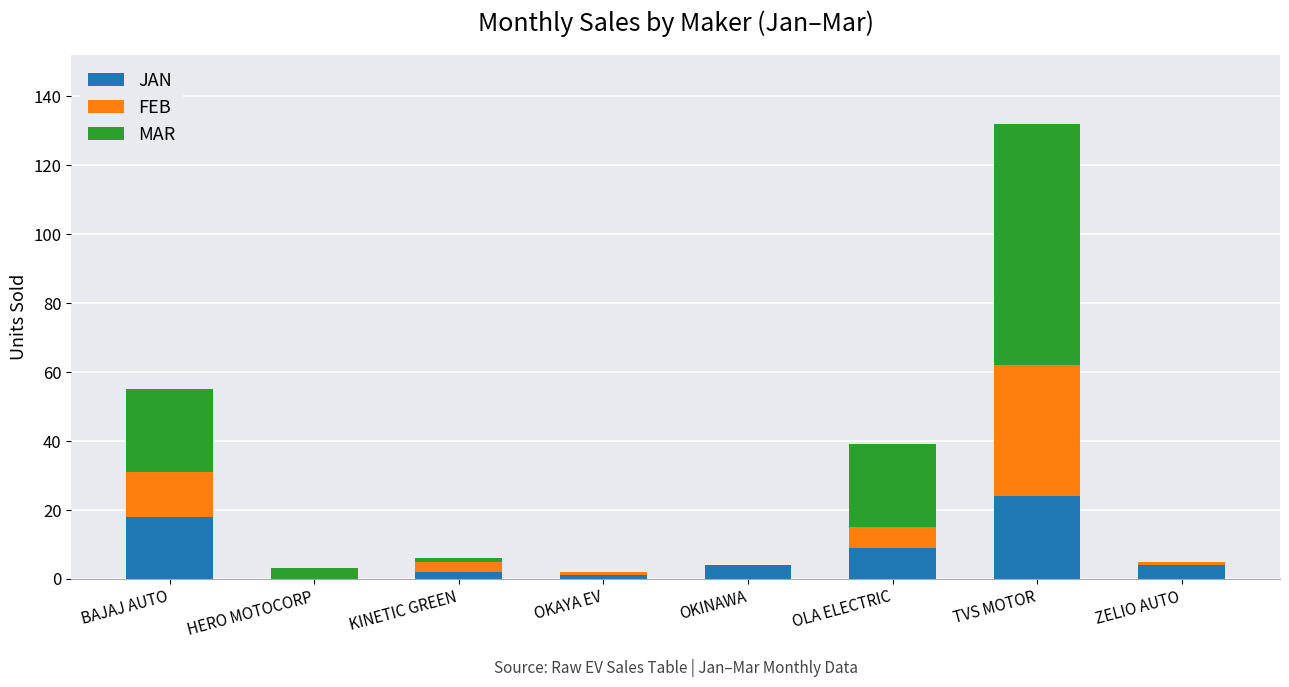

What is the total value across all series at KINETIC GREEN?

6